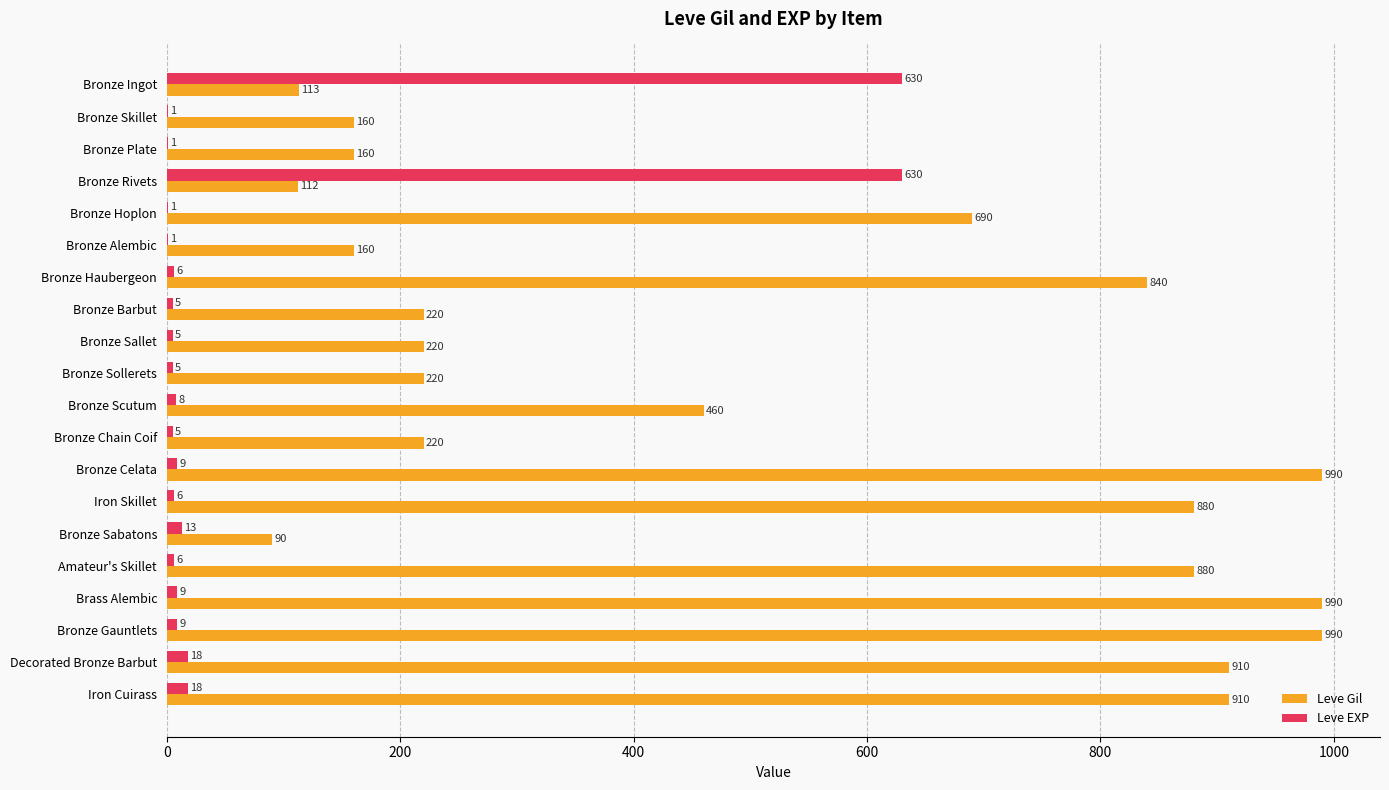

The value of Leve Gil at Brass Alembic is 331. True or false?

False